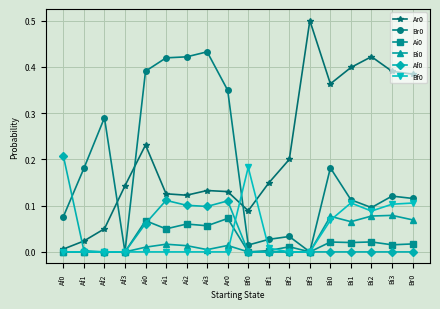

The value of Bf0 at Bi3 is 0.2. True or false?

False